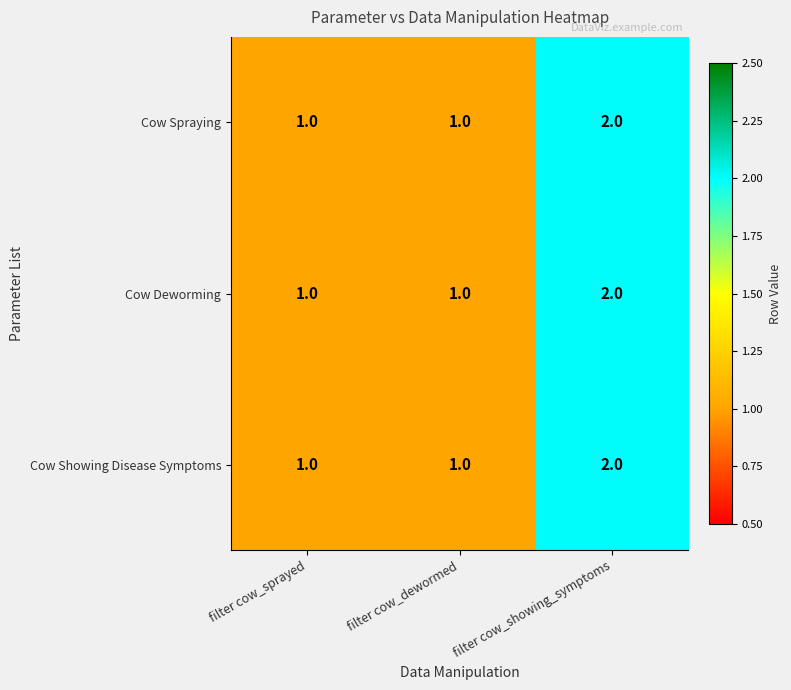

At which category is the sum across all series the highest?

filter cow_showing_symptoms